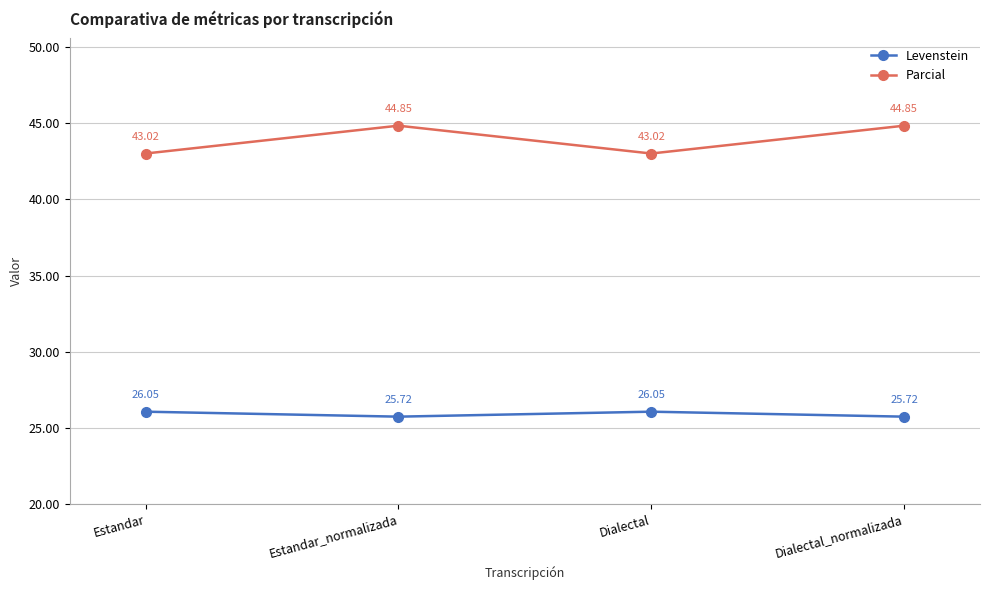

Which series changed the most between Estandar_normalizada and Dialectal?

Parcial